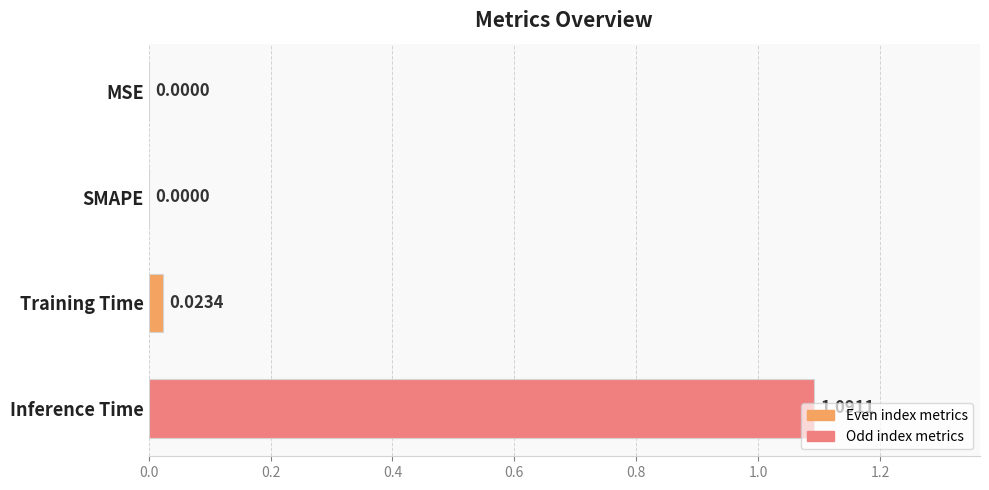

Does the chart contain stacked bars?

No